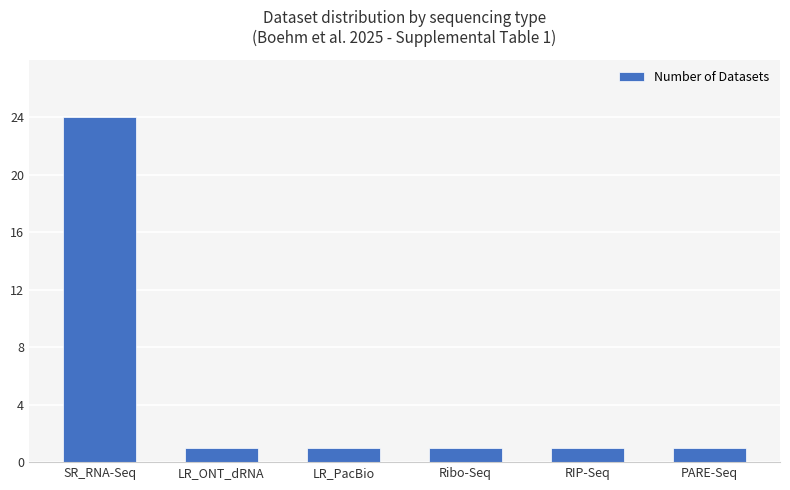

True or false: the data shows 0 at PARE-Seq.

False